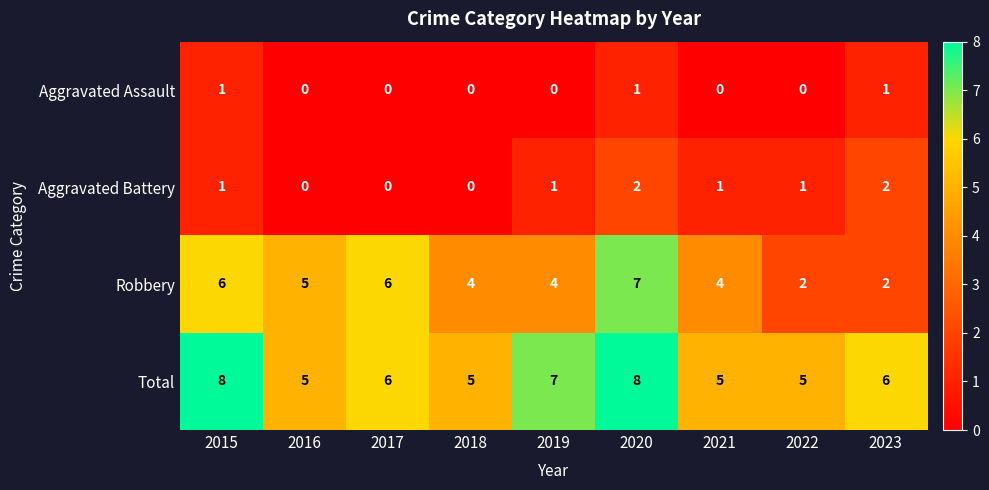

At how many categories does at least one series exceed 1?

9